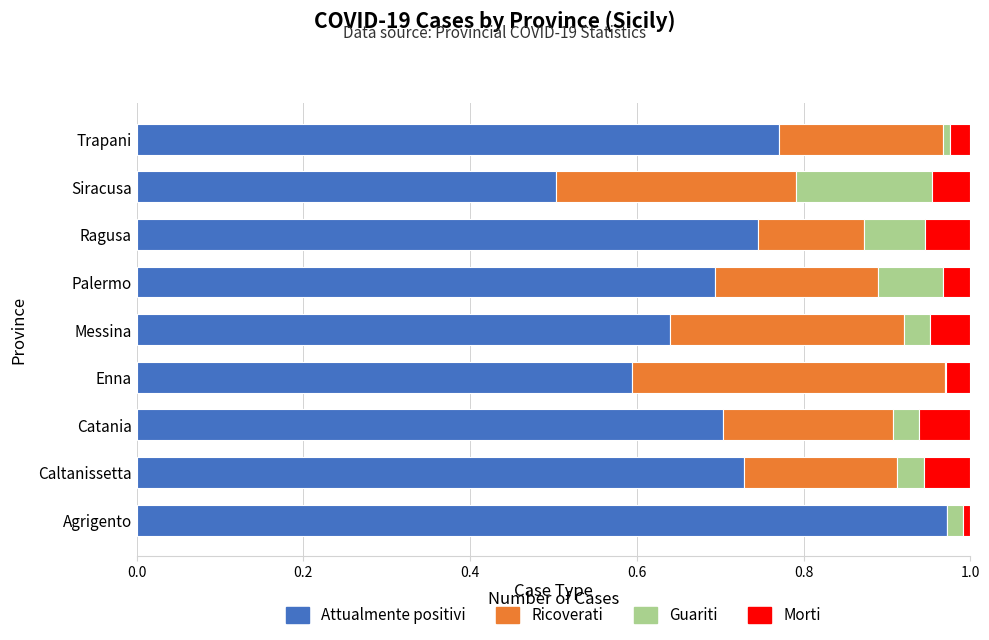

The Attualmente positivi series shows 0.9 at Catania. True or false?

False